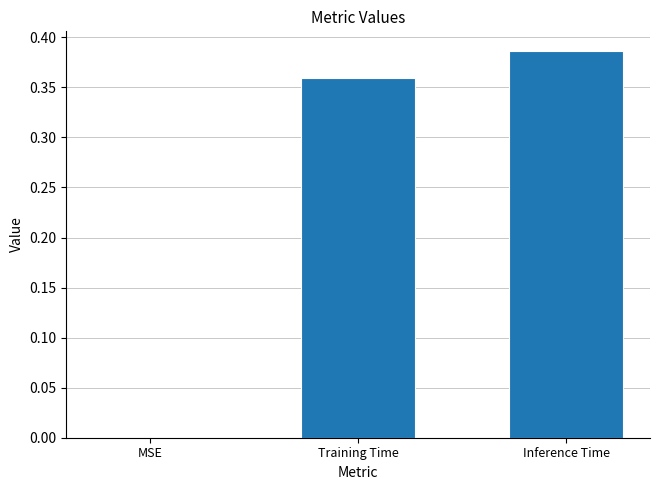

Which has a higher value, MSE or Inference Time?

Inference Time